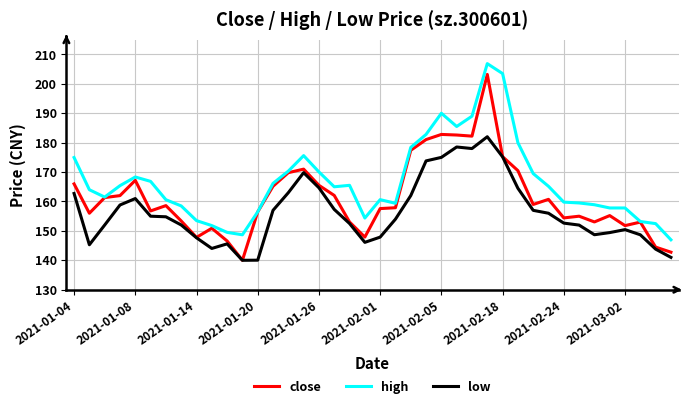

What is the difference between the maximum and minimum values in the high series?

59.9